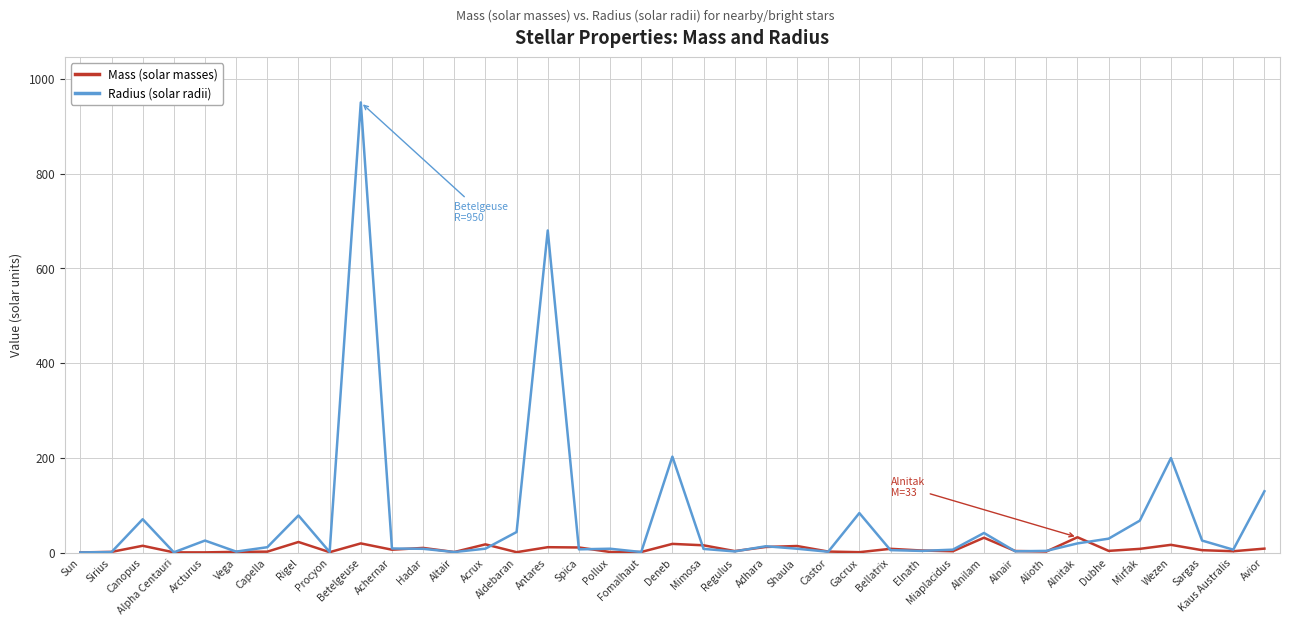

At which label is Radius (solar radii) closest to 475?

Antares